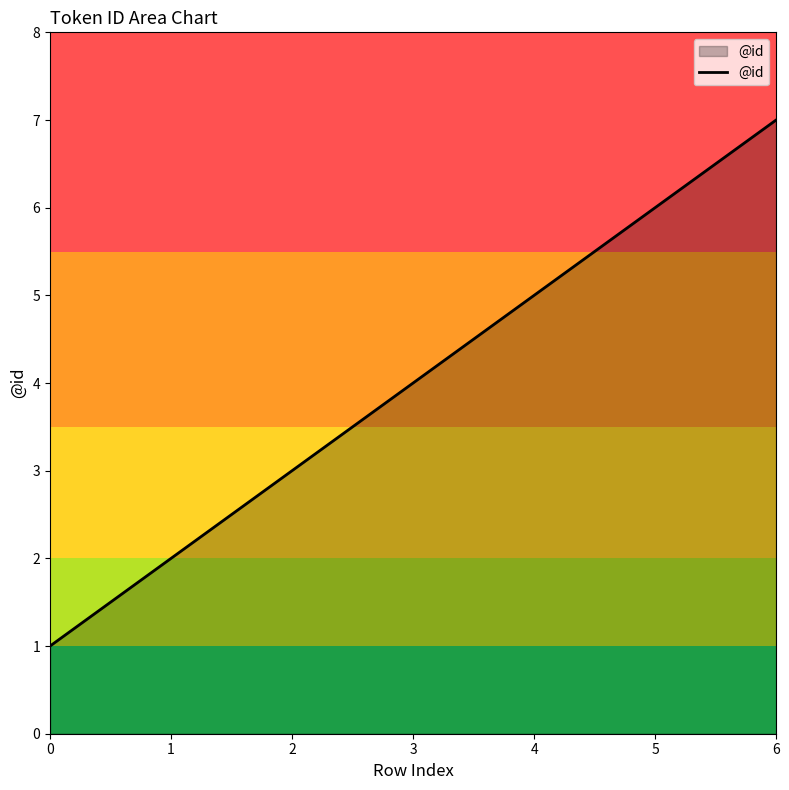

Reading left to right, extract all data points from this chart.

1	2	3	4	5	6	7